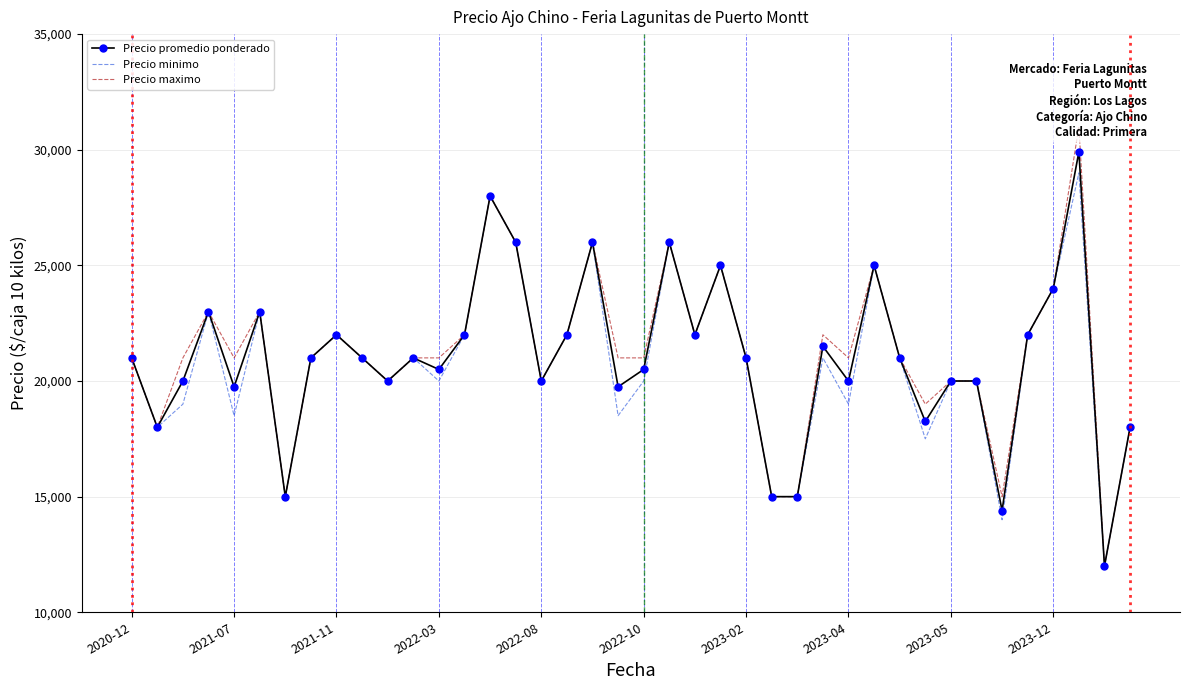

What is the value of the Precio maximo point at the 21st from the left?

21000